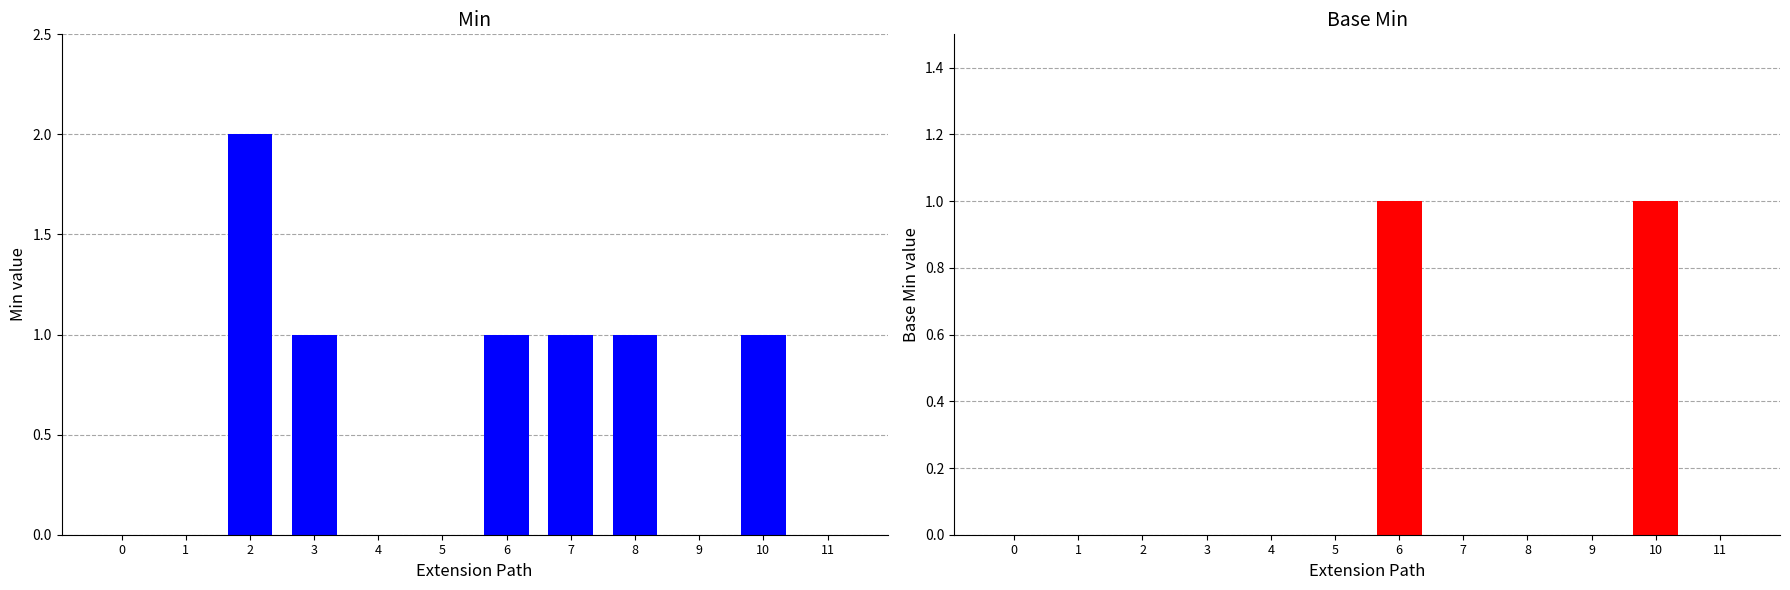

Which label corresponds to the largest value in the chart?

2